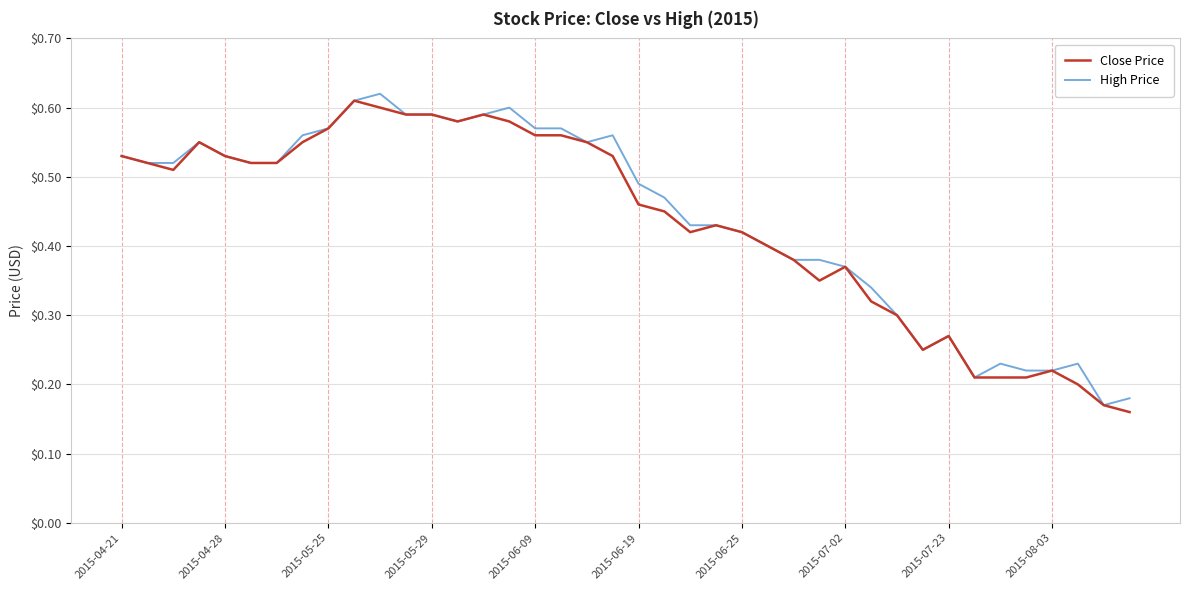

What are all the series names shown in the legend?

Close Price, High Price